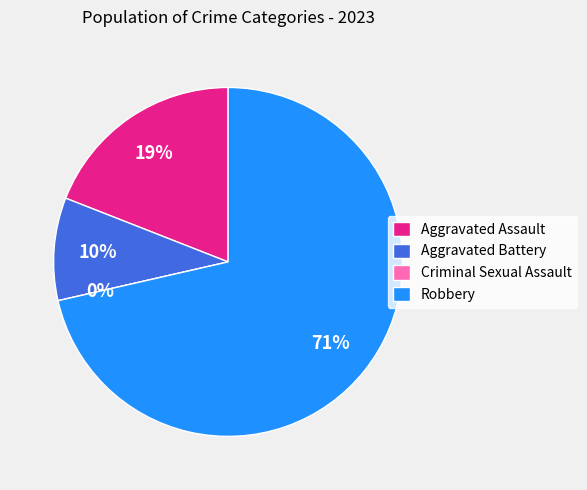

To the nearest percent, what is the difference between the Robbery and Criminal Sexual Assault slice percentages?

71%